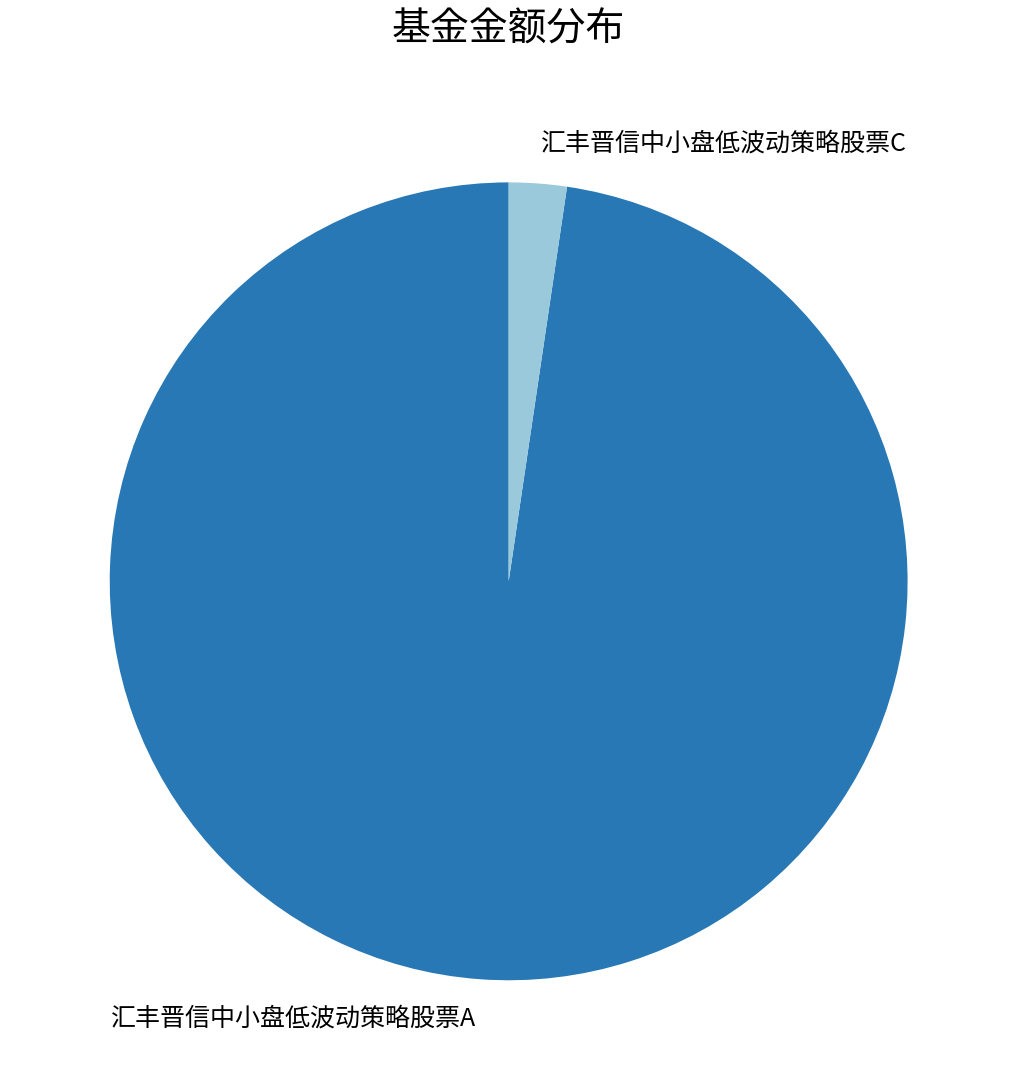

How many segments does this pie chart have?

2